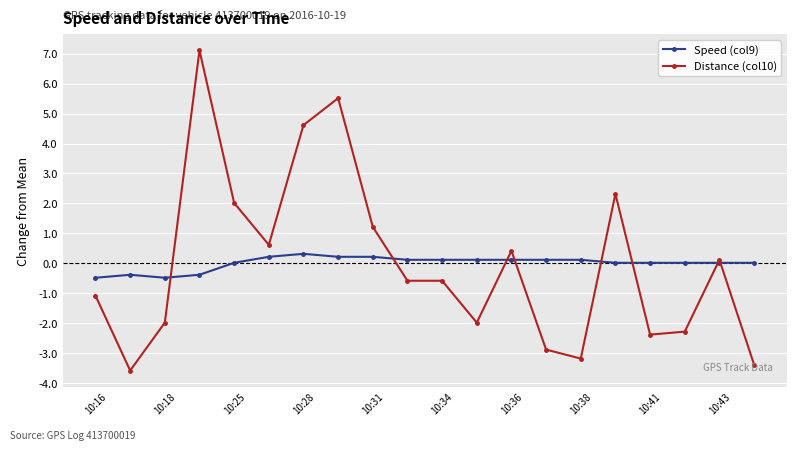

True or false: Distance (col10) has more than 2 points higher than both neighbors.

True